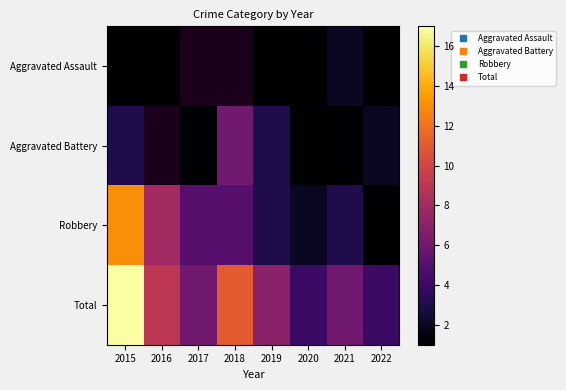

What is the difference between the highest and lowest values at 2016?

8.0